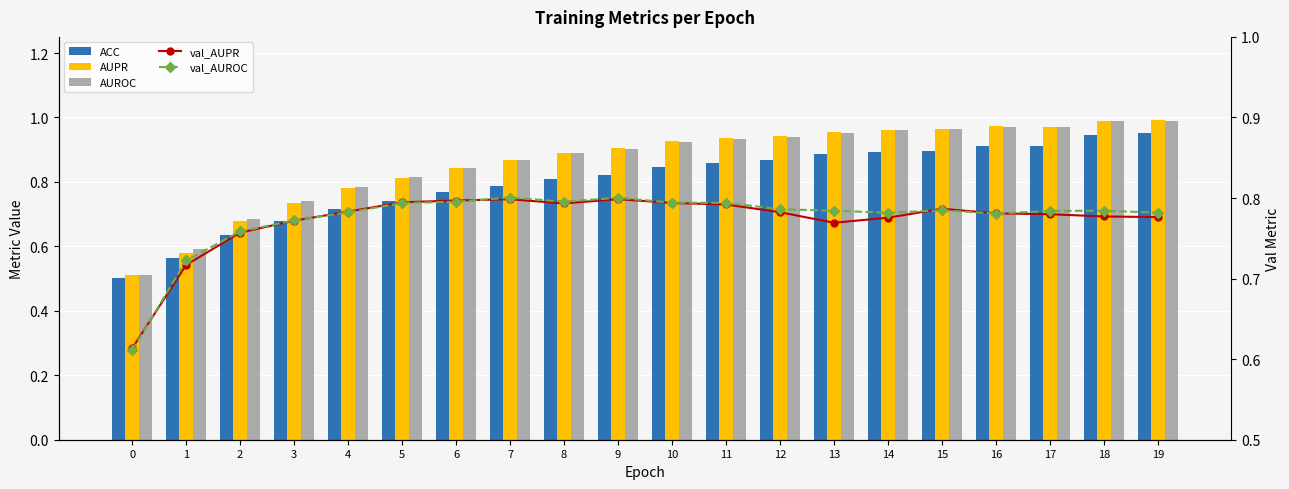

Reading left to right, list all the values displayed in this chart.

ACC: 0=0.5	1=0.6	2=0.6	3=0.7	4=0.7	5=0.7	6=0.8	7=0.8	8=0.8	9=0.8	10=0.8	11=0.9	12=0.9	13=0.9	14=0.9	15=0.9	16=0.9	17=0.9	18=0.9	19=1.0
AUPR: 0=0.5	1=0.6	2=0.7	3=0.7	4=0.8	5=0.8	6=0.8	7=0.9	8=0.9	9=0.9	10=0.9	11=0.9	12=0.9	13=1.0	14=1.0	15=1.0	16=1.0	17=1.0	18=1.0	19=1.0
AUROC: 0=0.5	1=0.6	2=0.7	3=0.7	4=0.8	5=0.8	6=0.8	7=0.9	8=0.9	9=0.9	10=0.9	11=0.9	12=0.9	13=1.0	14=1.0	15=1.0	16=1.0	17=1.0	18=1.0	19=1.0
val_AUPR: 0=0.6	1=0.7	2=0.8	3=0.8	4=0.8	5=0.8	6=0.8	7=0.8	8=0.8	9=0.8	10=0.8	11=0.8	12=0.8	13=0.8	14=0.8	15=0.8	16=0.8	17=0.8	18=0.8	19=0.8
val_AUROC: 0=0.6	1=0.7	2=0.8	3=0.8	4=0.8	5=0.8	6=0.8	7=0.8	8=0.8	9=0.8	10=0.8	11=0.8	12=0.8	13=0.8	14=0.8	15=0.8	16=0.8	17=0.8	18=0.8	19=0.8